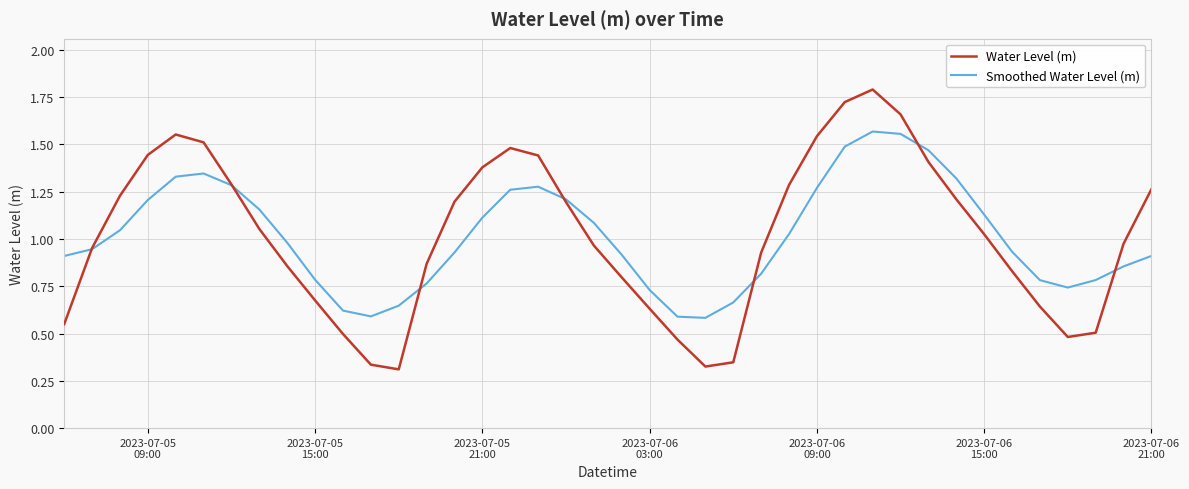

Which series has the widest spread of values?

Water Level (m)